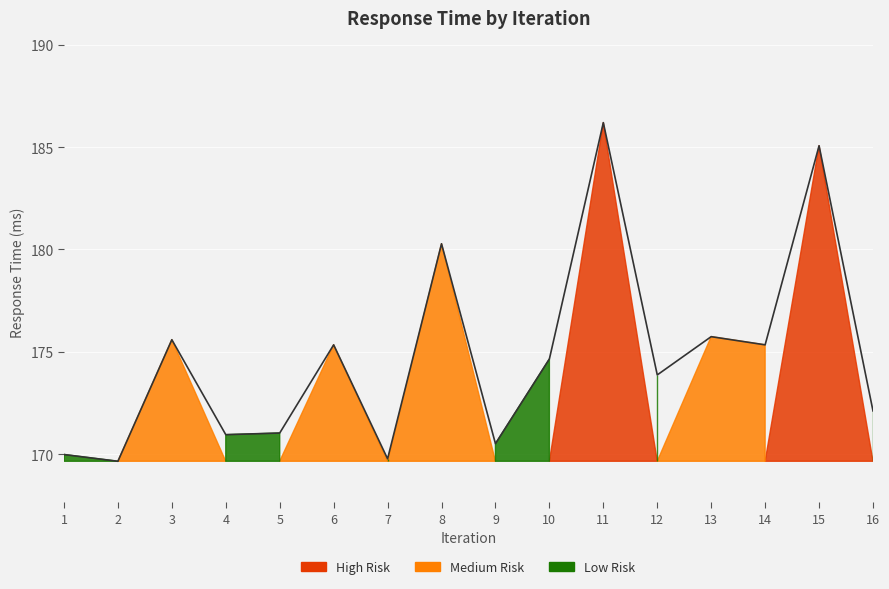

At which category does the data reach its first local peak?

3